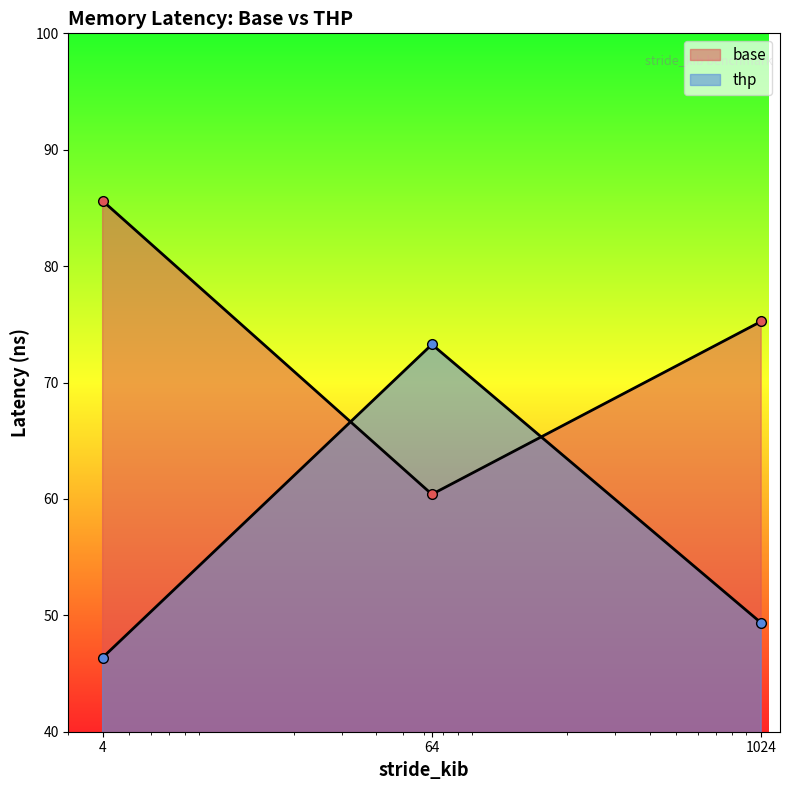

Reading left to right, list all the values displayed in this chart.

base: 85.6	60.4	75.3
thp: 46.4	73.3	49.3